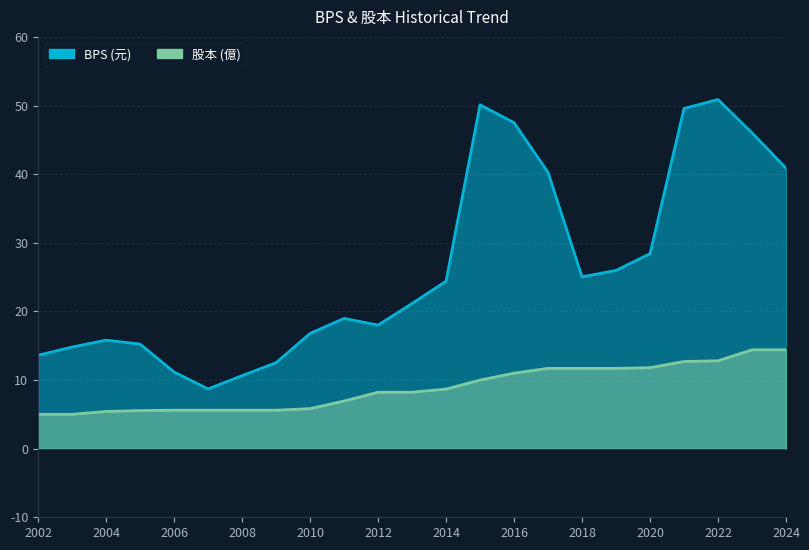

The 股本 series shows 1.6 at 2011. True or false?

False